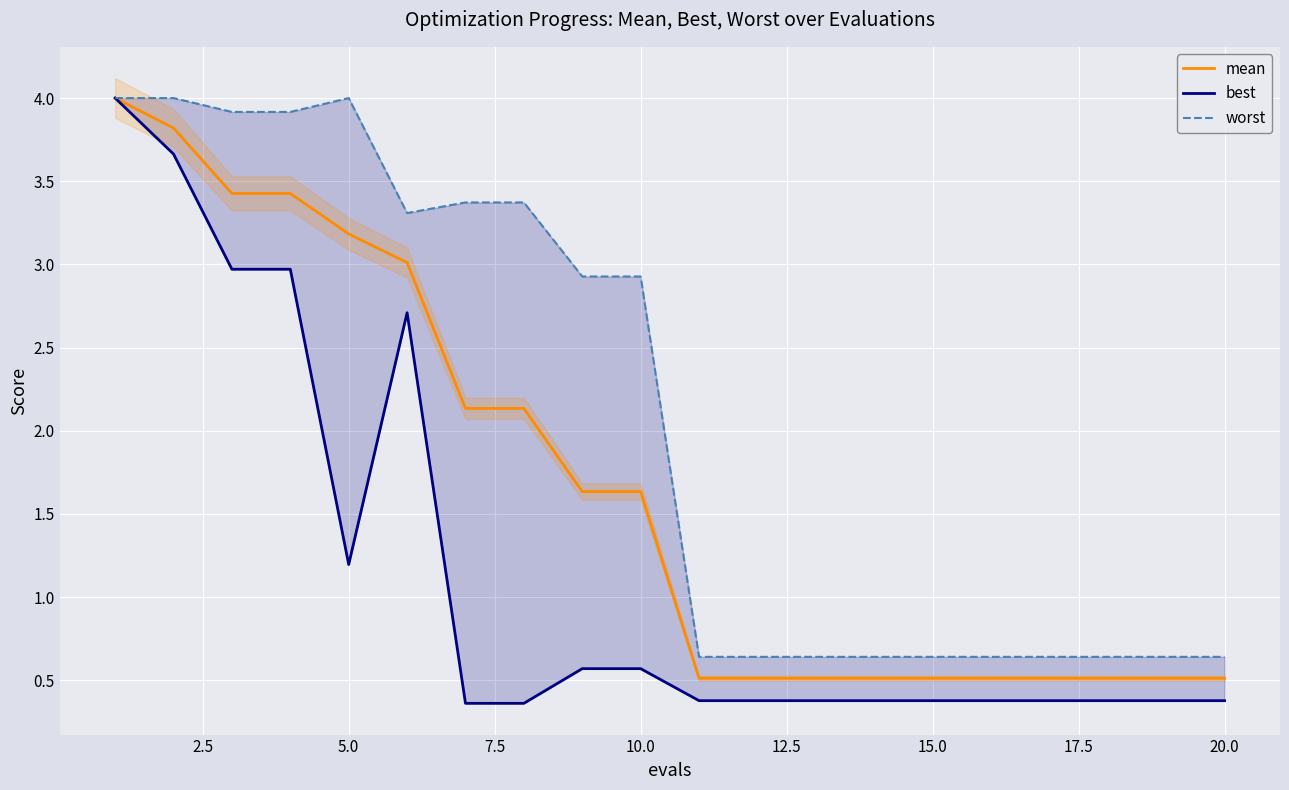

Which series has the largest total across all categories?

worst